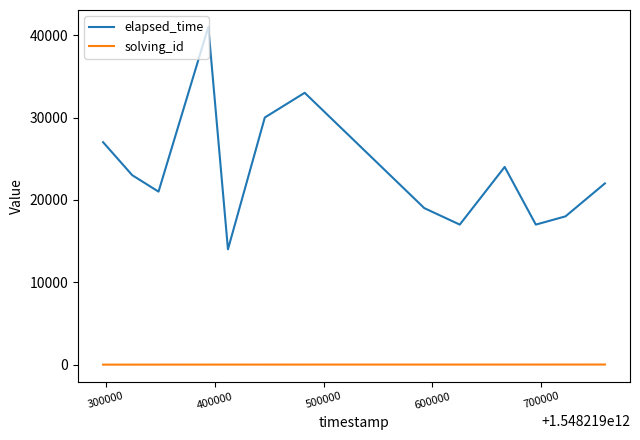

True or false: solving_id and elapsed_time cross at least once.

False